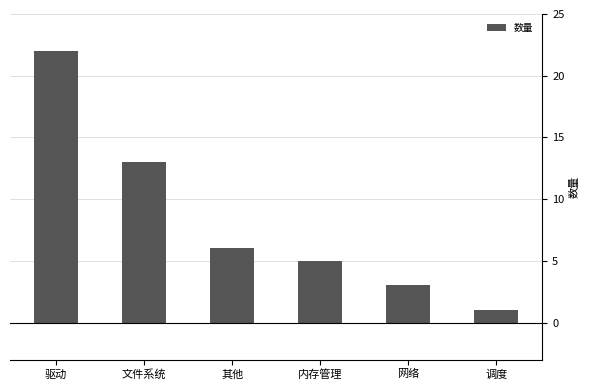

Between 其他 and 文件系统, which is larger?

文件系统